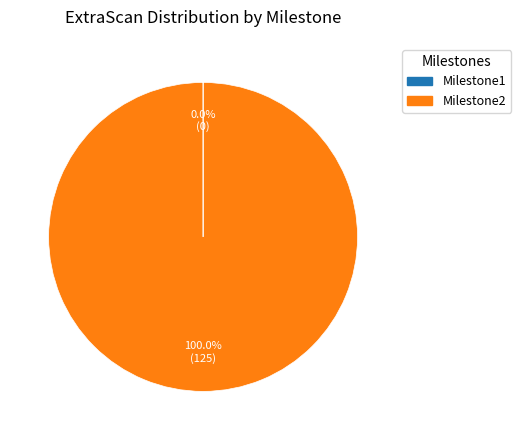

Which category accounts for the majority?

Milestone2